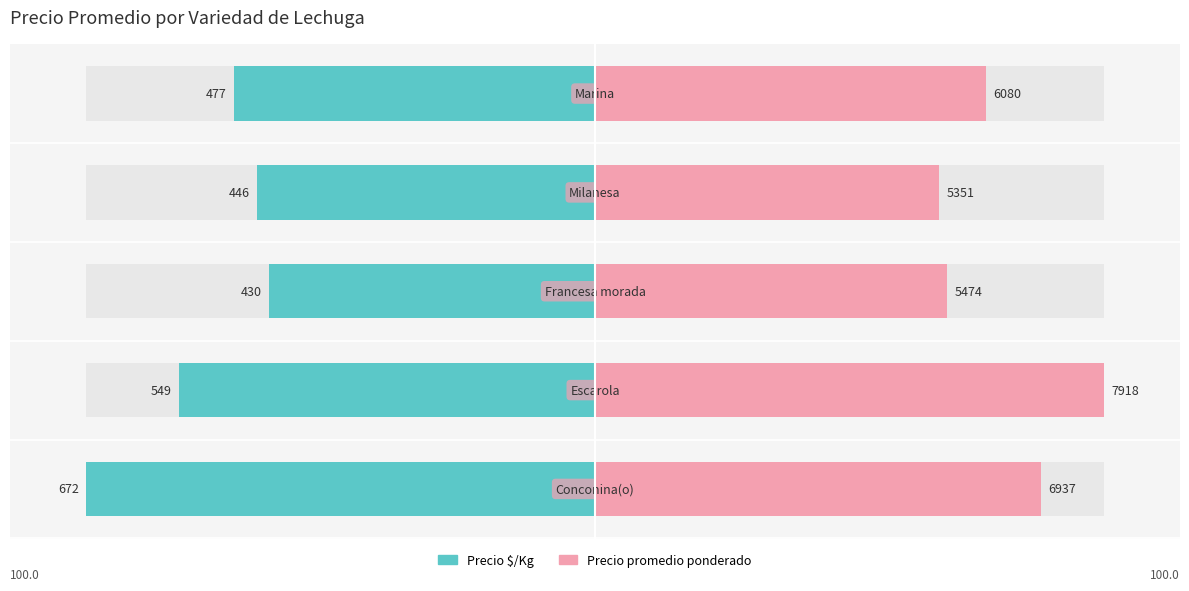

Count the number of data series in this chart.

2